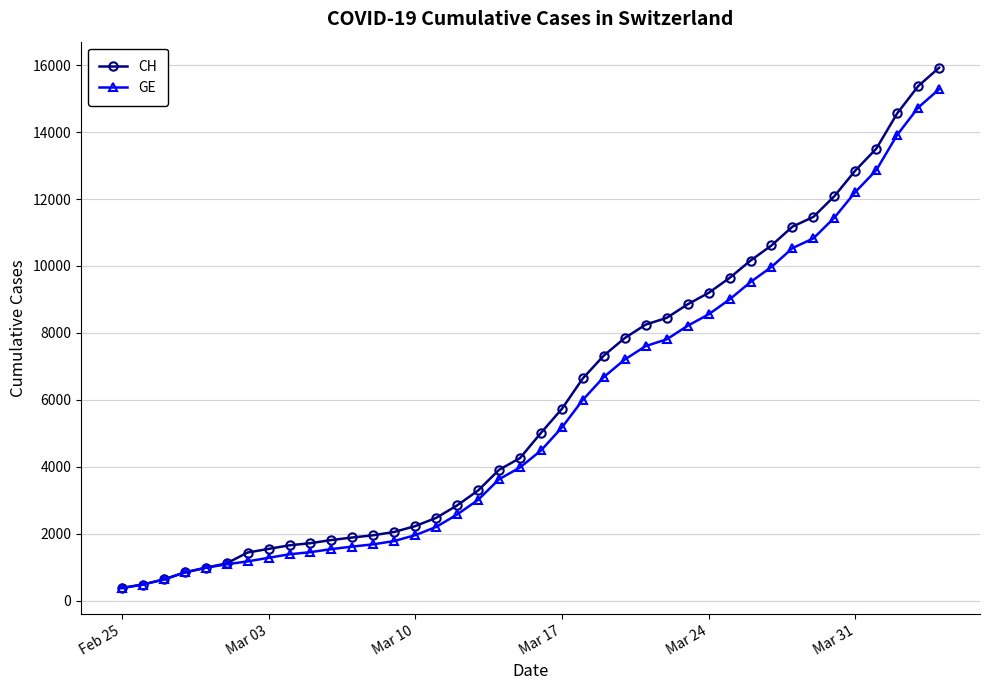

How many data points in CH are less than 5012?

20